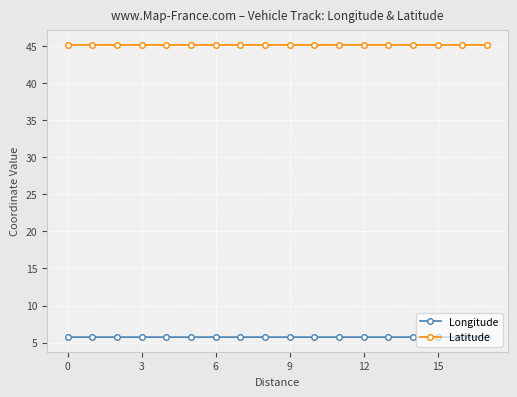

List the series in order of their peak value, lowest first.

Longitude, Latitude